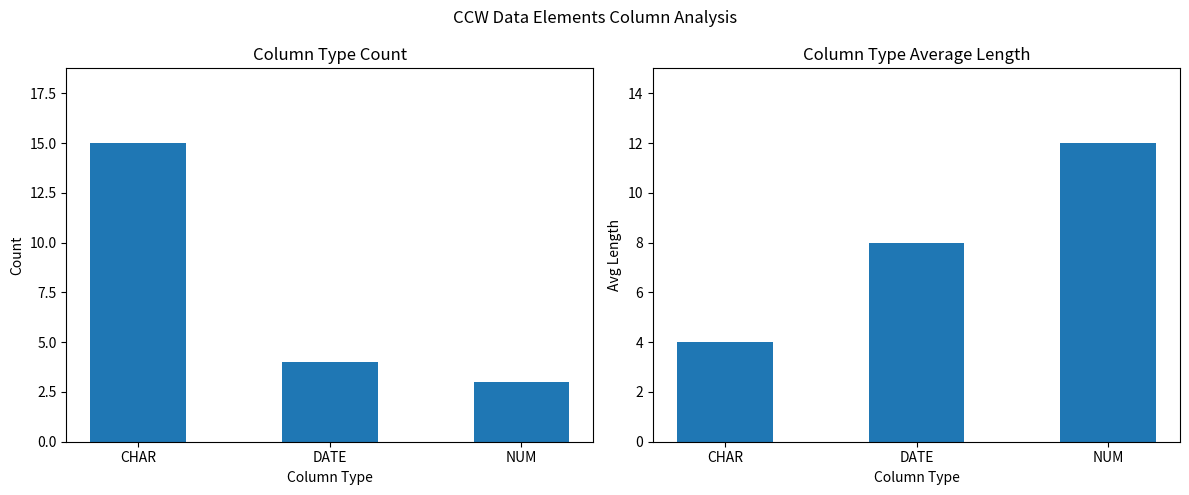

Between CHAR and NUM, which series saw the biggest shift?

Count